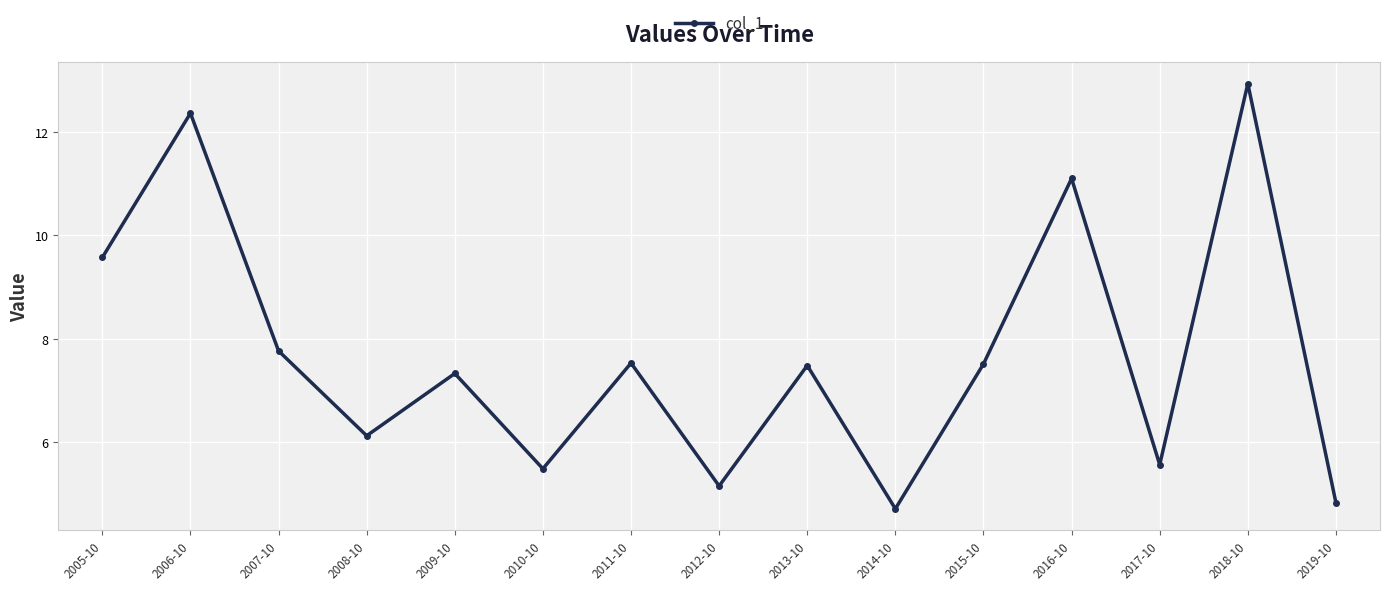

Where is the first local minimum?

2008-10